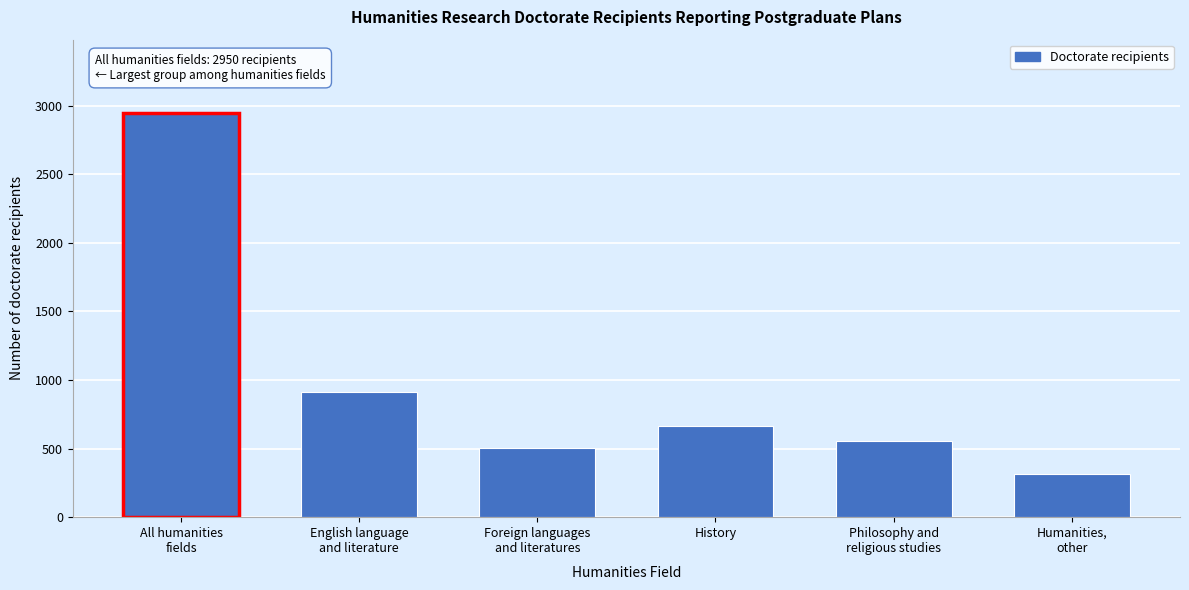

Reading right to left, transcribe all the data shown in this chart.

313	555	665	501	916	2950